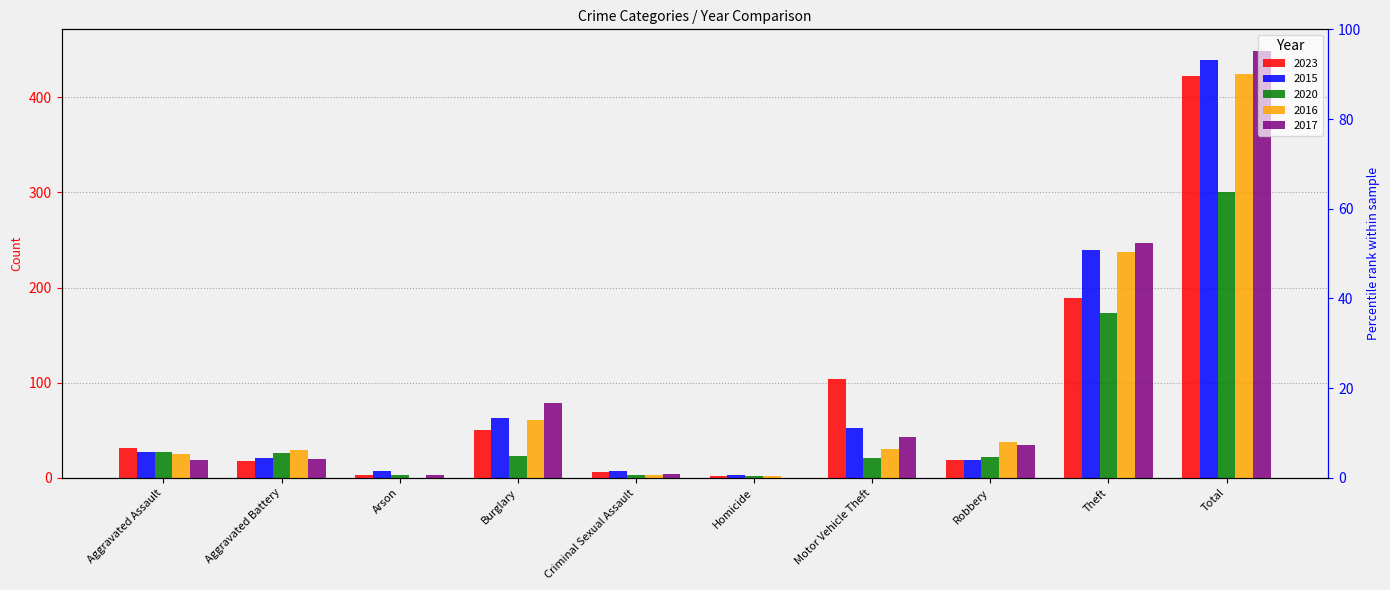

What position from the right is Arson?

8